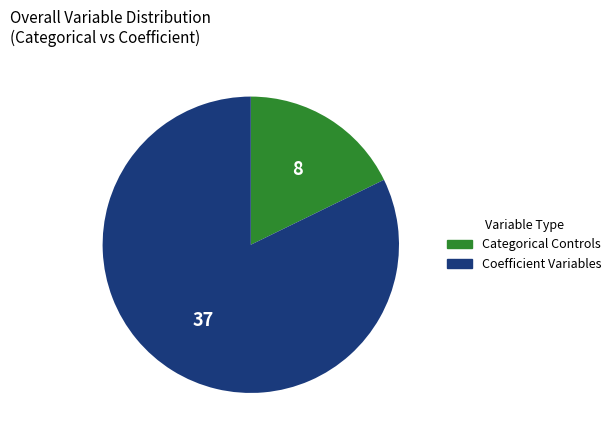

Is there a majority slice in this chart?

Yes